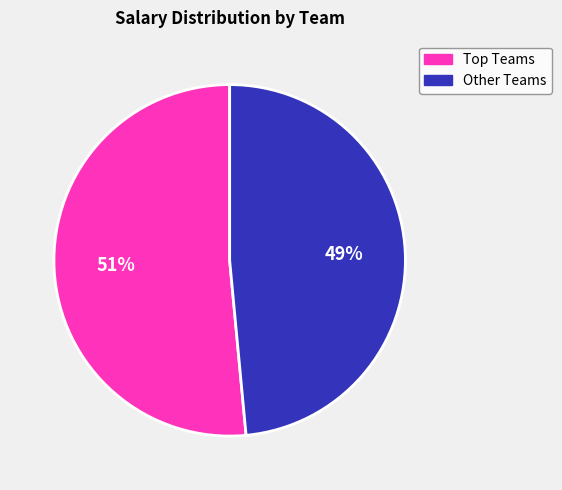

To the nearest percent, what is the average slice percentage?

50%